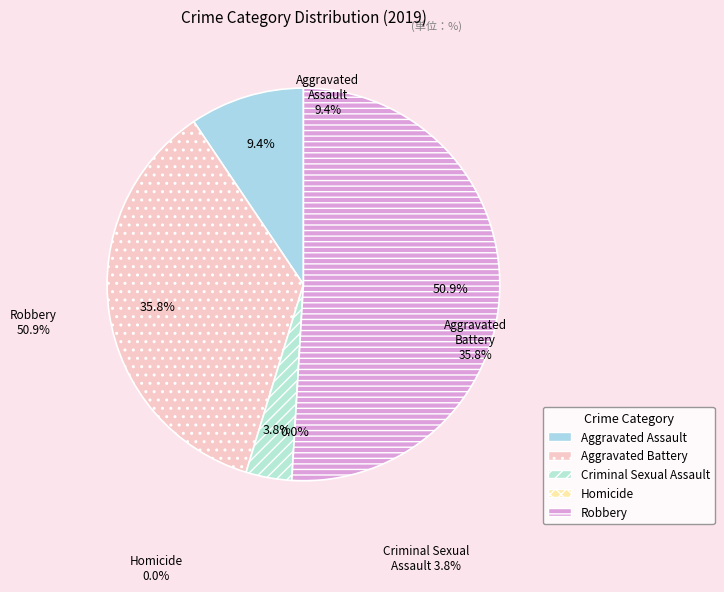

Count the number of slices in the pie.

5